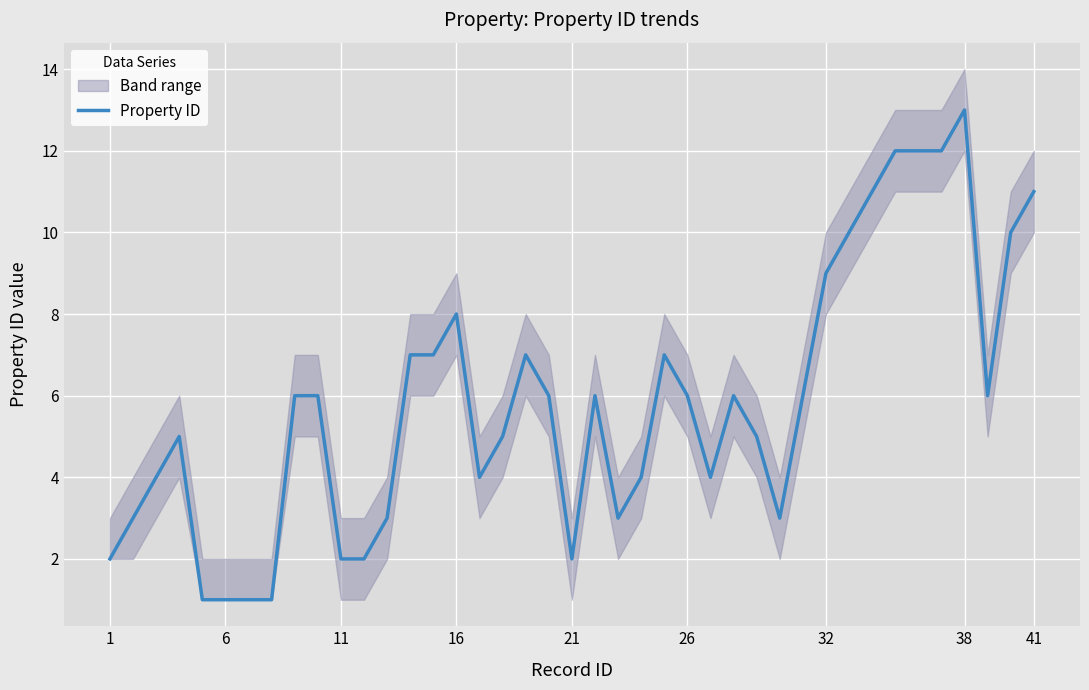

How many interior local valleys (lower than both neighbors) does the data have?

6